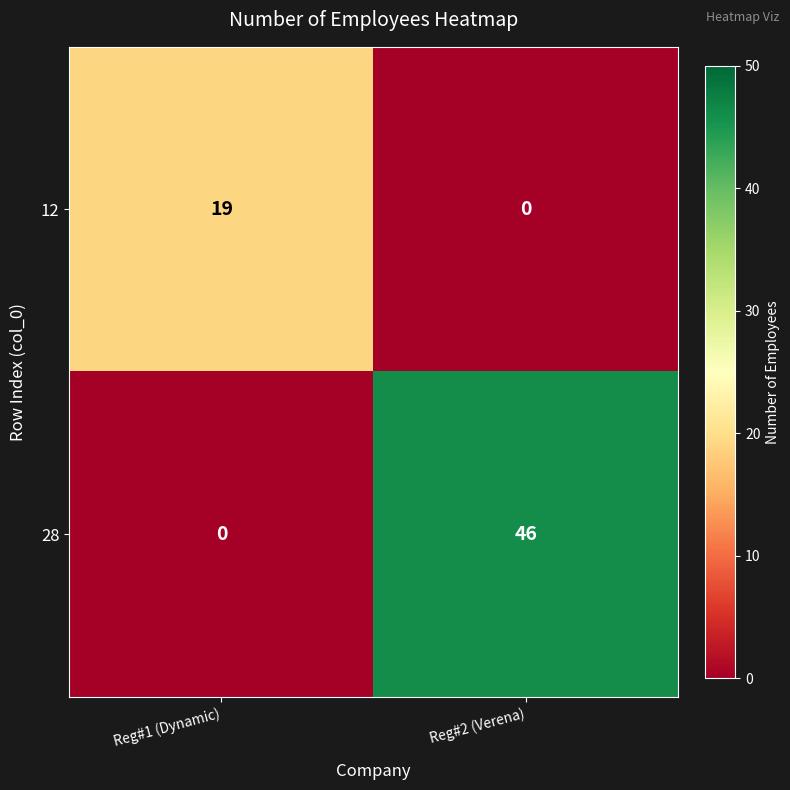

Is it true that 12 equals -12 at Reg#2 (Verena)?

False